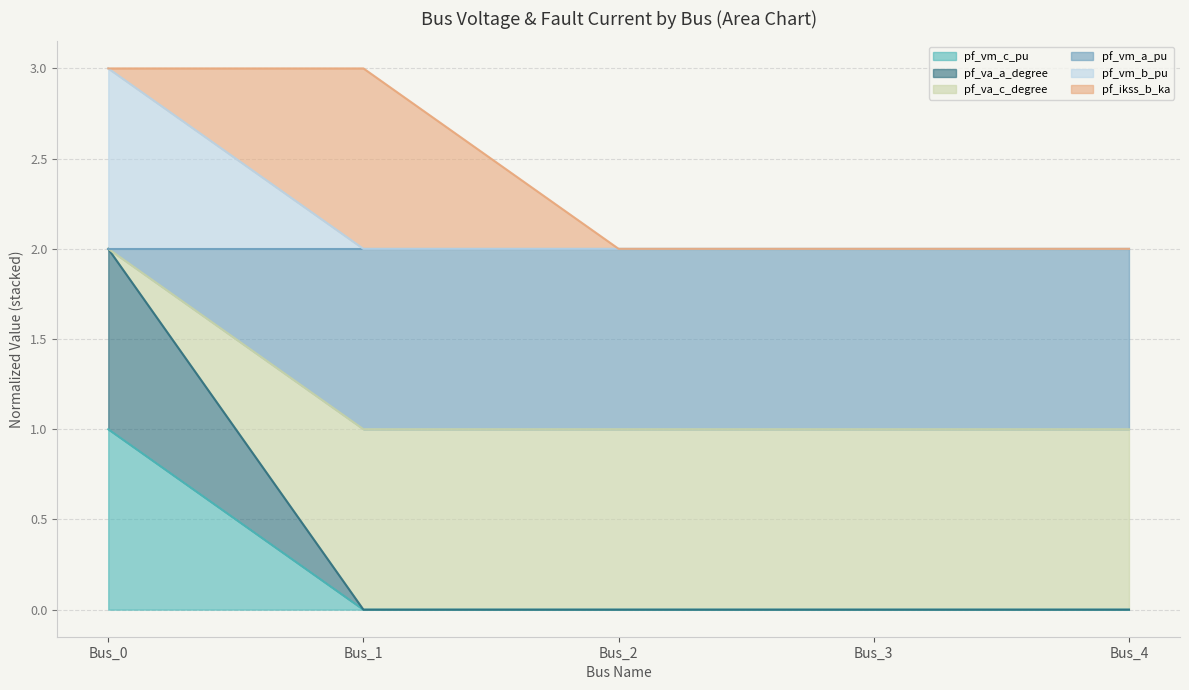

What is the difference between the highest and lowest values at Bus_0?

2.0